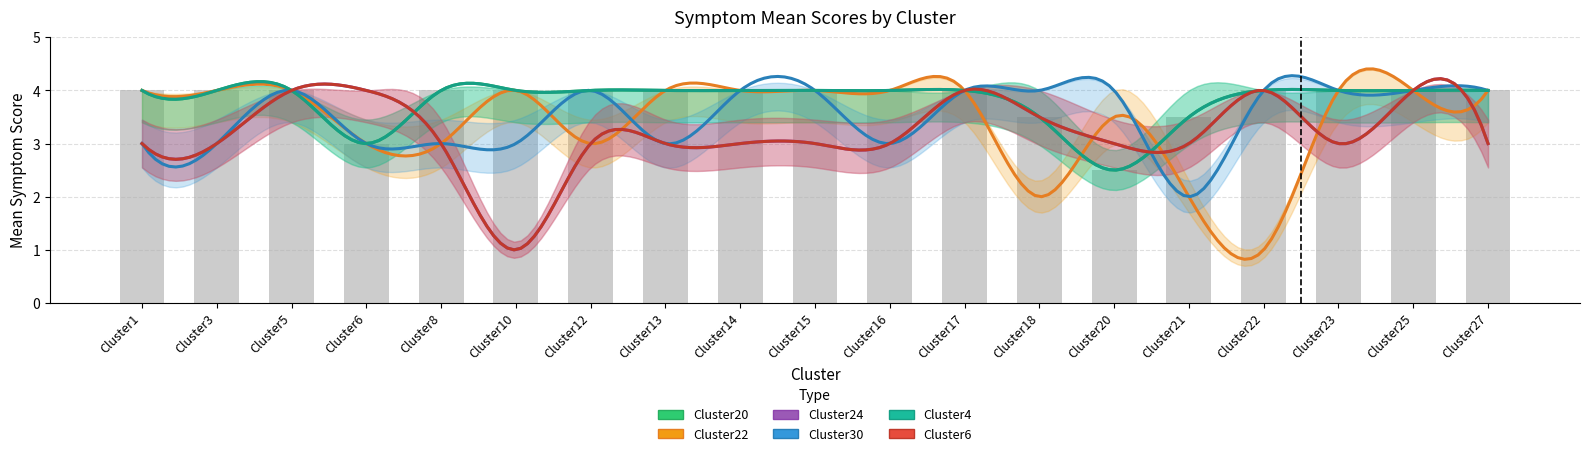

What is the value of the Cluster24_mean bar at the 3rd from the left?

4.0